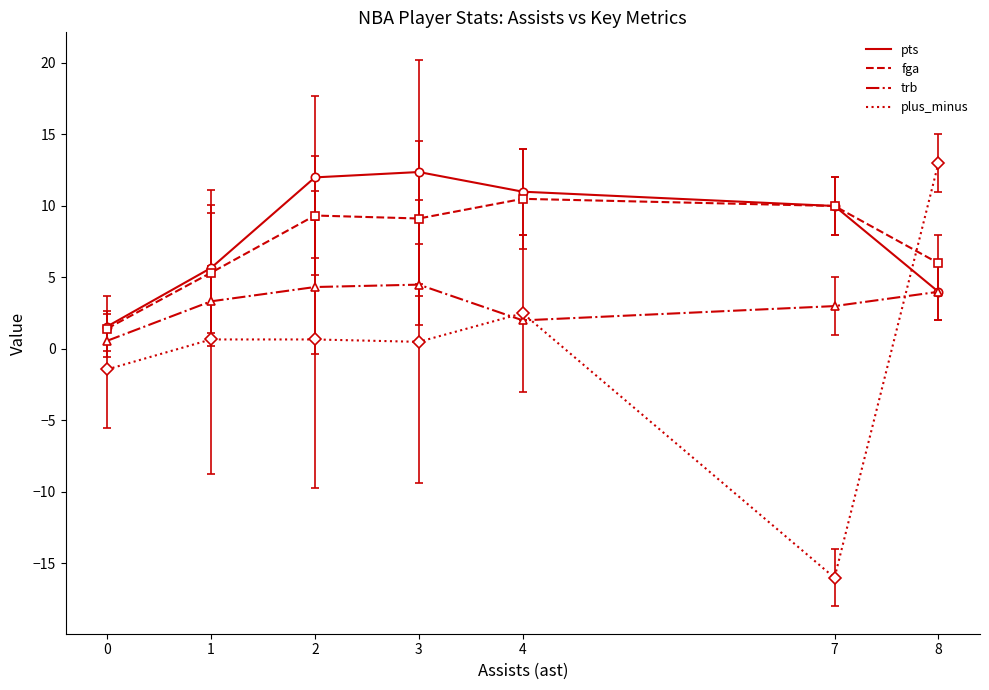

True or false: fga and plus_minus intersect in this chart.

True